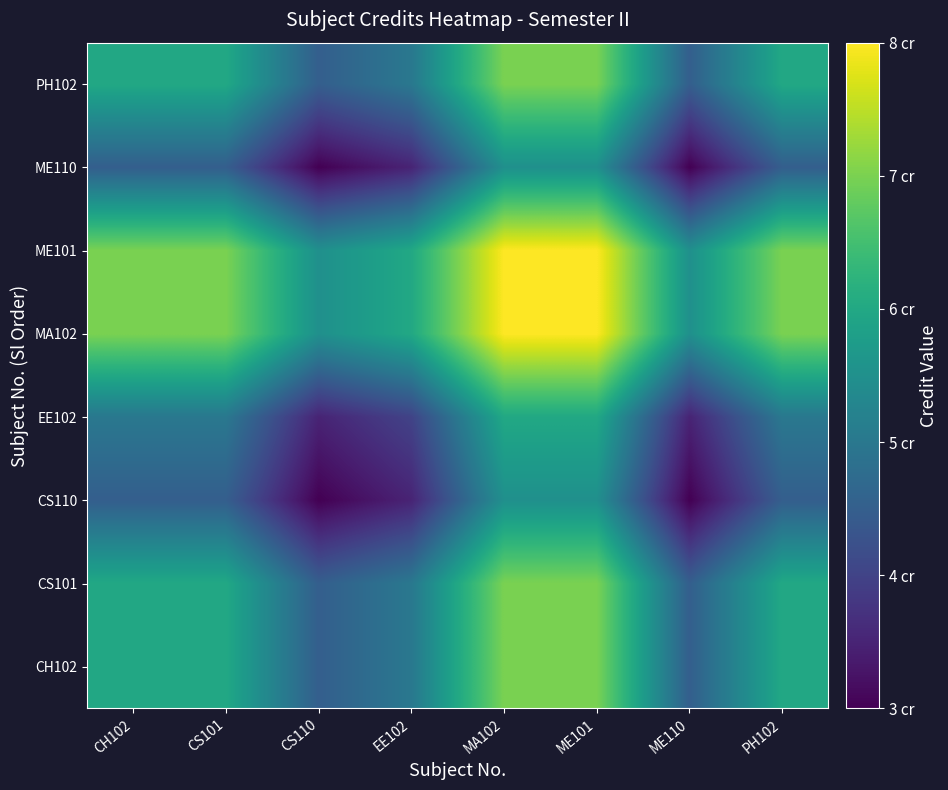

Between CS101 and EE102, which is larger?

CS101